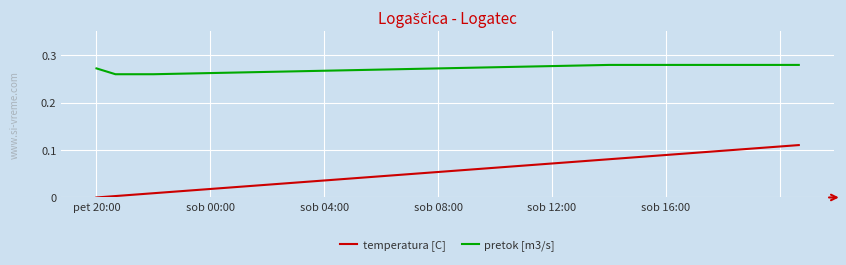

True or false: temperatura [C] and pretok [m3/s] cross at least once.

False